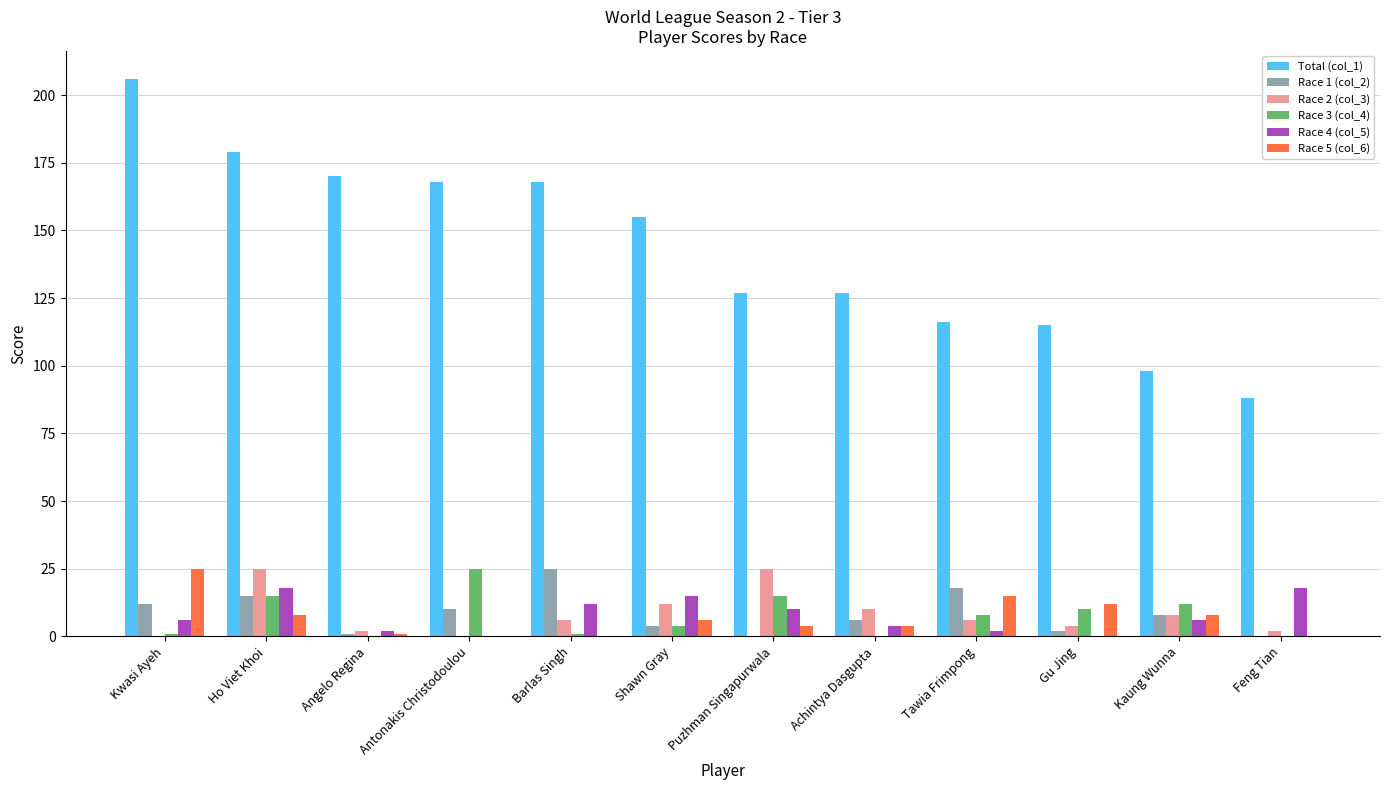

Is the value of Race 3 (col_4) at Barlas Singh greater than the value of Total (col_1) at Shawn Gray?

No